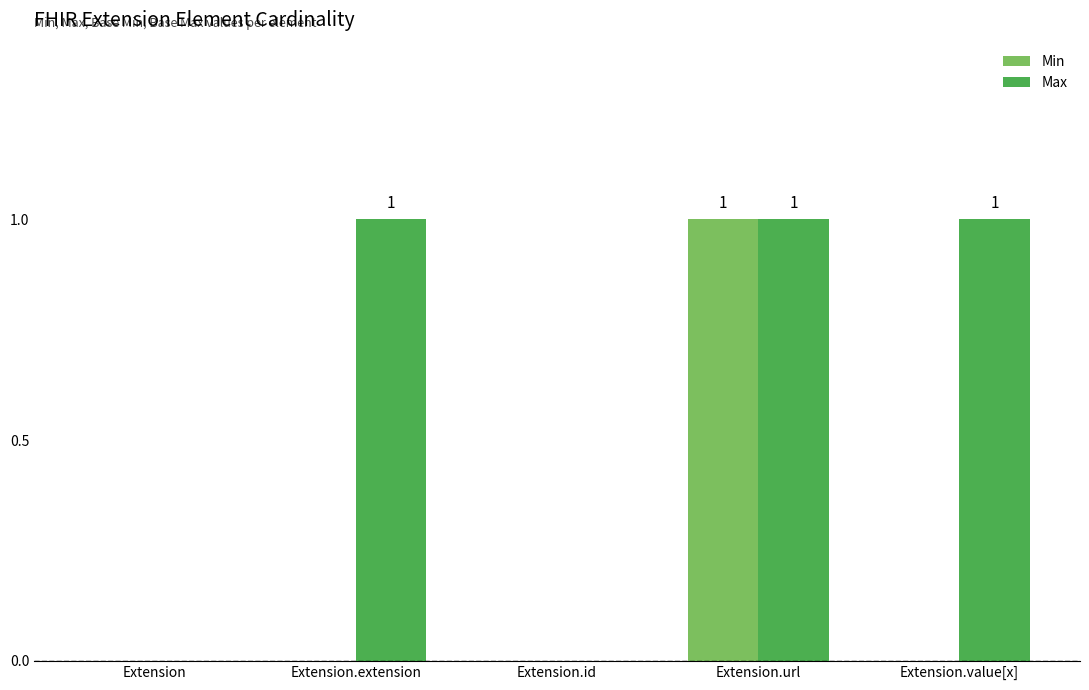

What is the sum of all Min values?

1